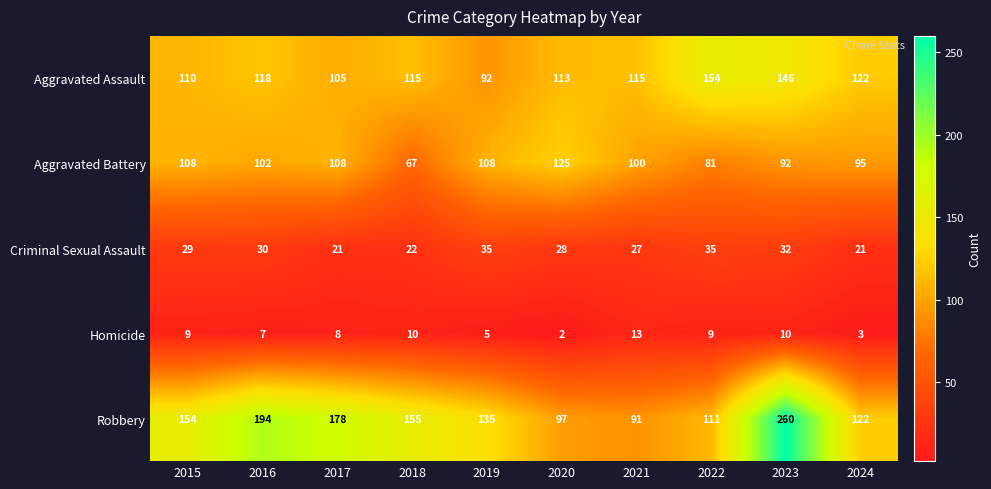

Is it true that Aggravated Battery equals 40 at 2018?

False